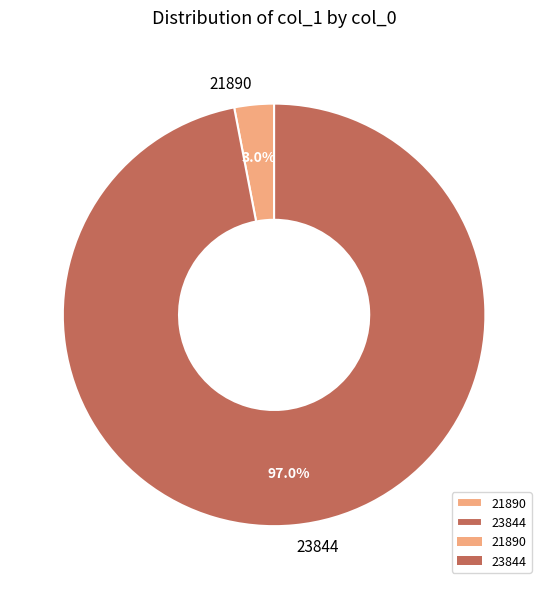

What percentage is NOT represented by 23844?

3.0%